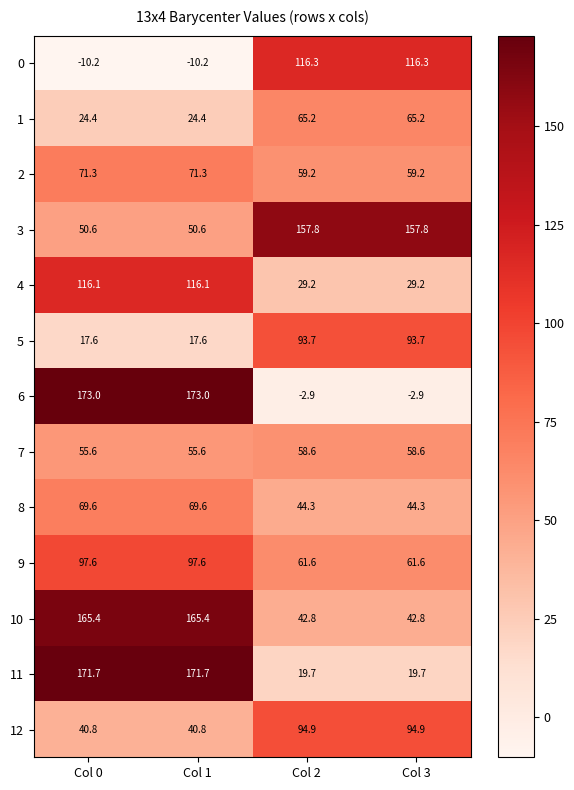

How many distinct data groups are displayed?

13